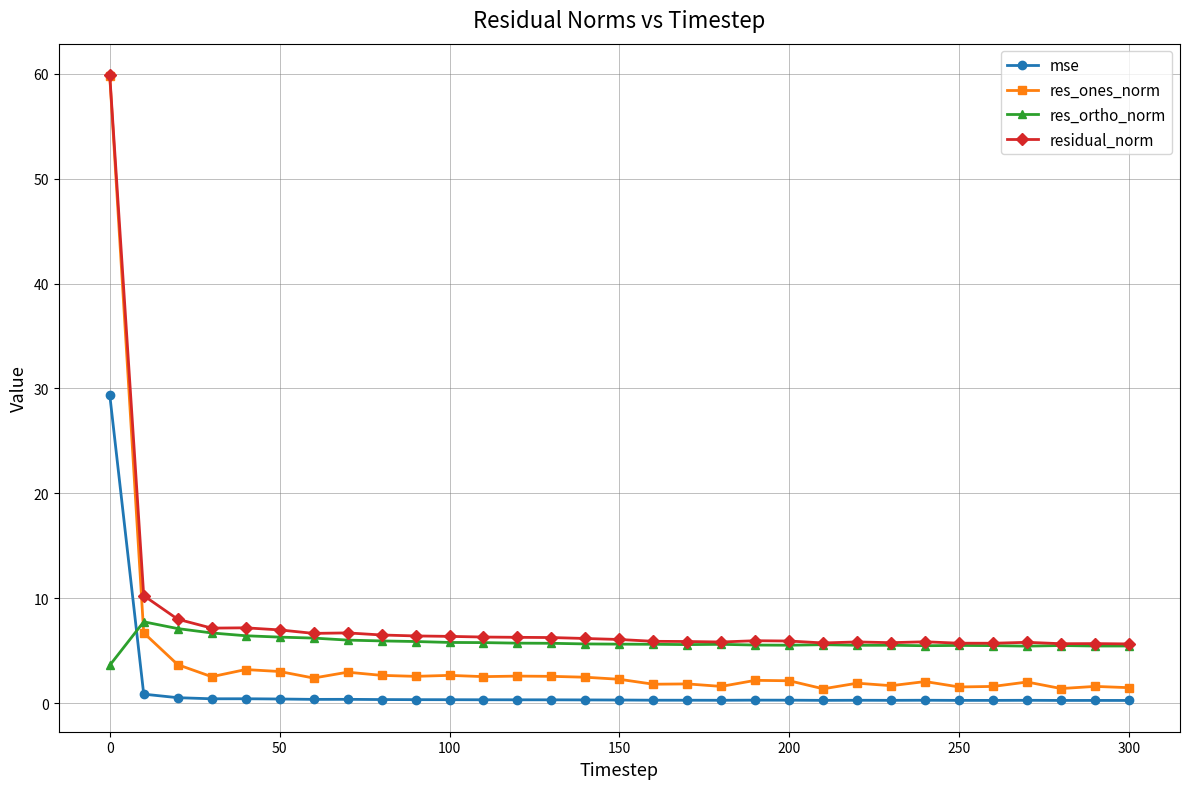

What is the sum of all mse values?

39.5